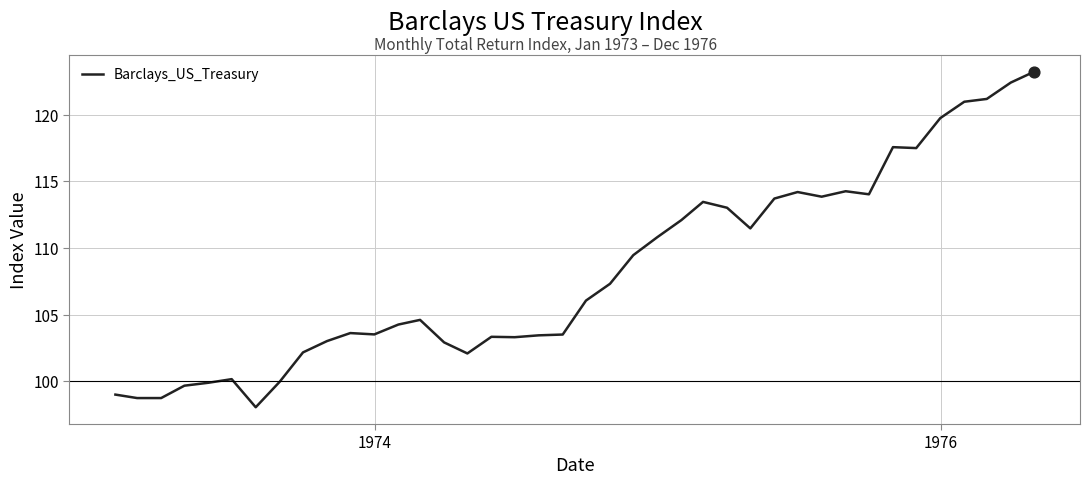

What is the maximum value shown in the chart?

123.2